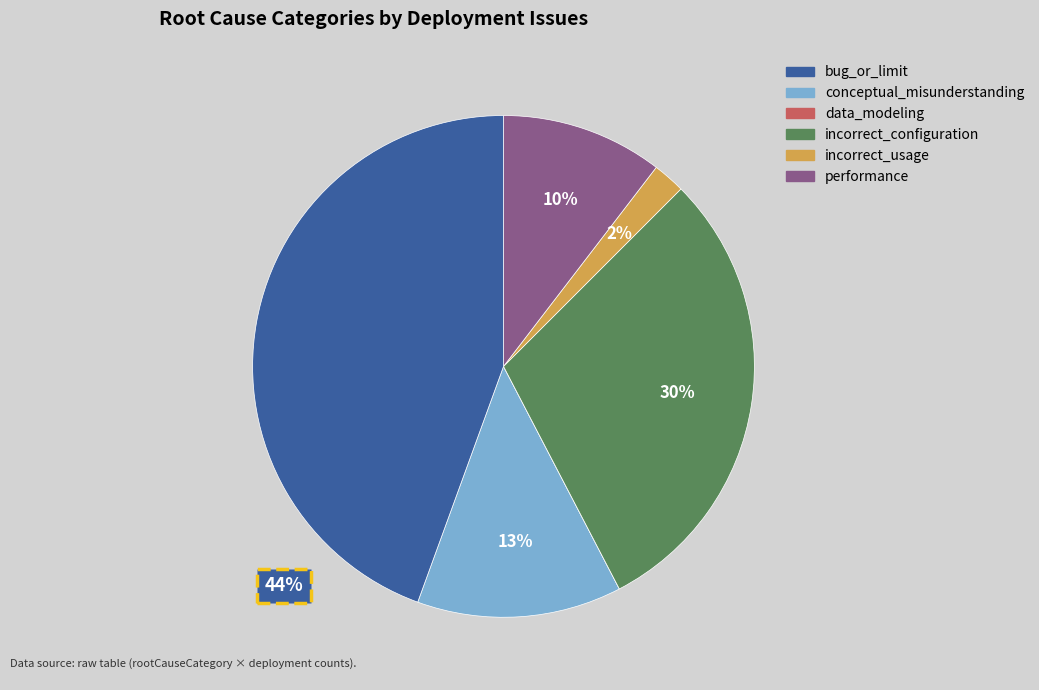

Is there a majority slice in this chart?

No